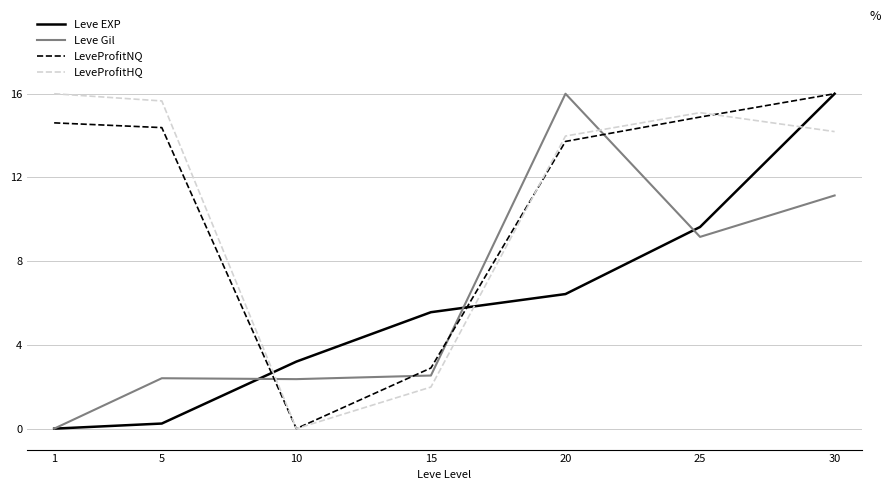

What is the maximum value for LeveProfitNQ?

16.0